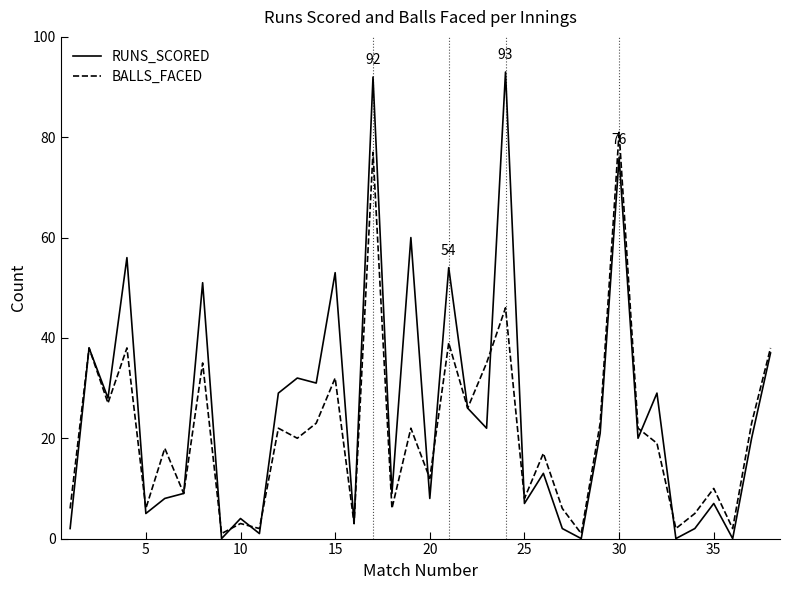

What are all the series names shown in the legend?

RUNS_SCORED, BALLS_FACED